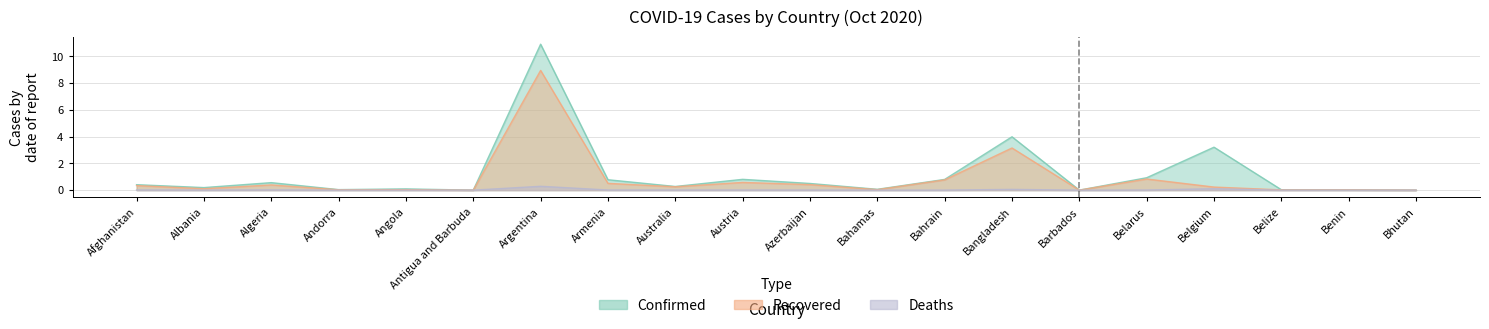

True or false: Deaths and Confirmed cross at least once.

False